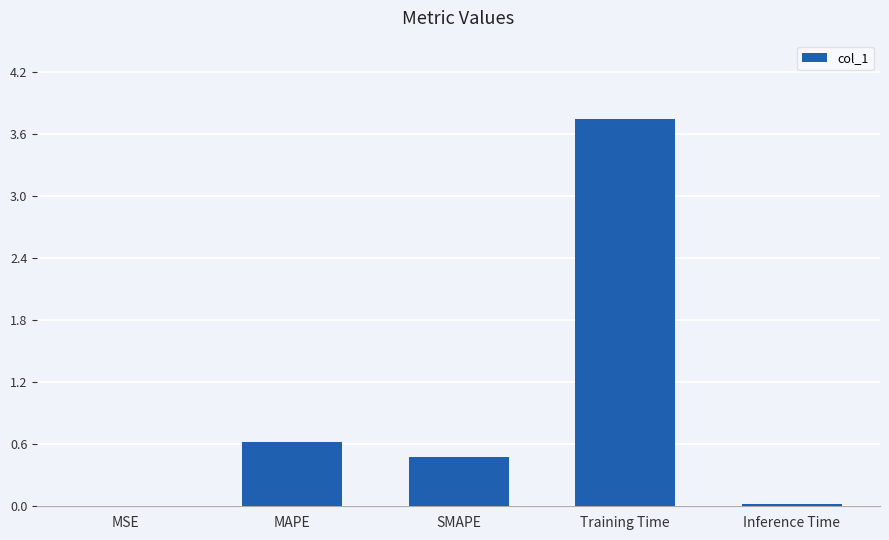

What is the average value?

1.0